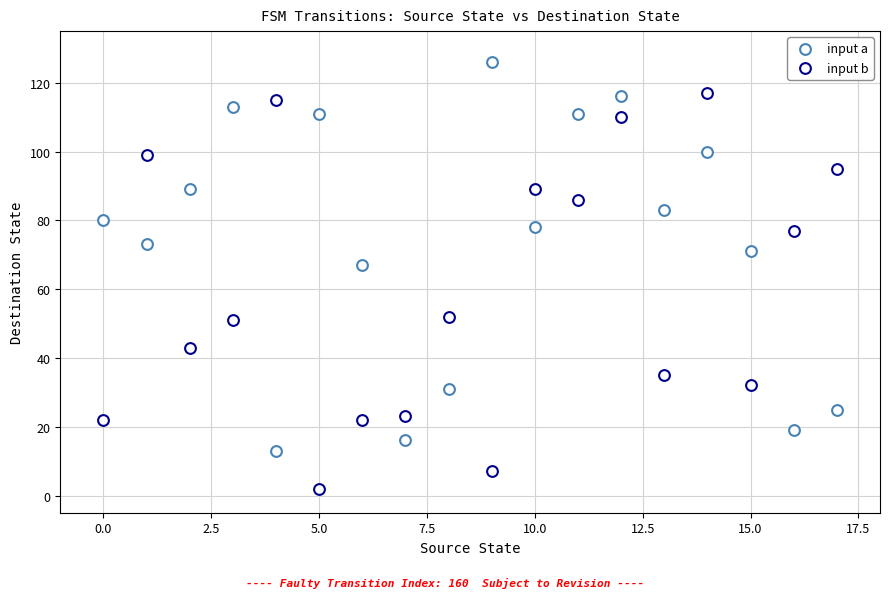

Count the number of points in this scatter plot.

36